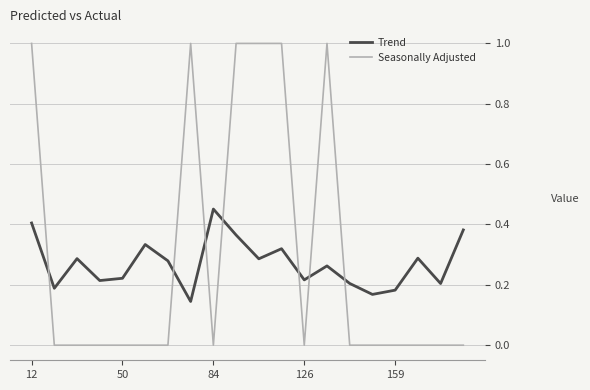

Which series has the largest total across all categories?

Seasonally Adjusted